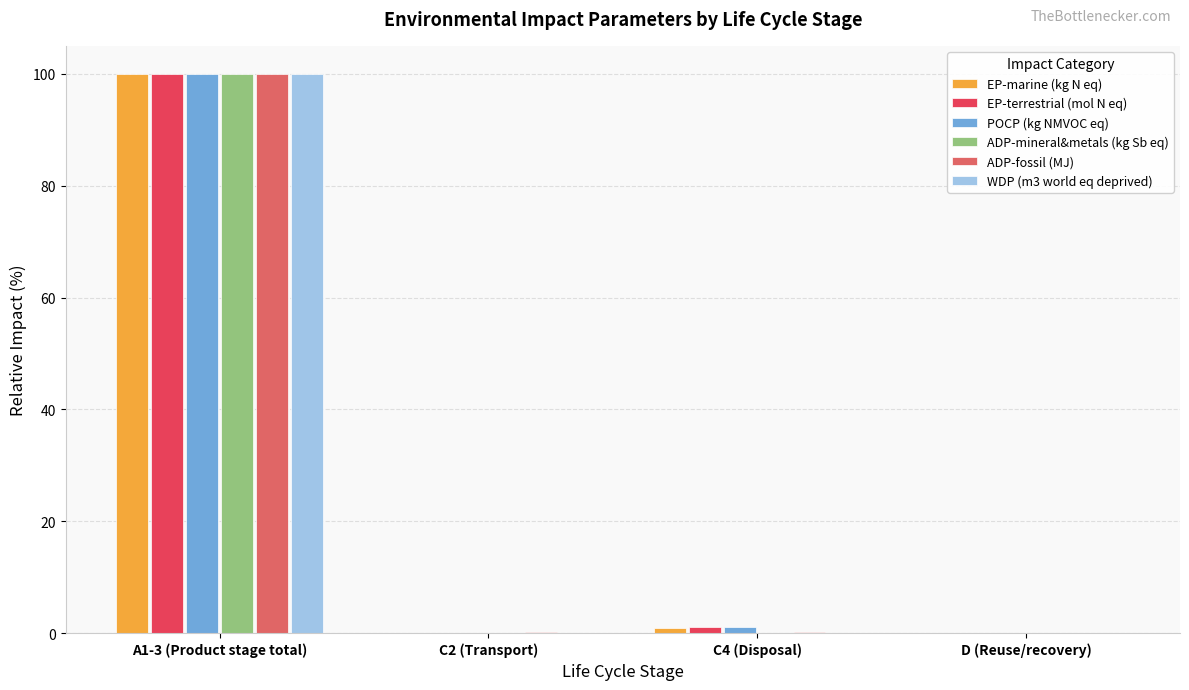

How many data points does each series have?

4